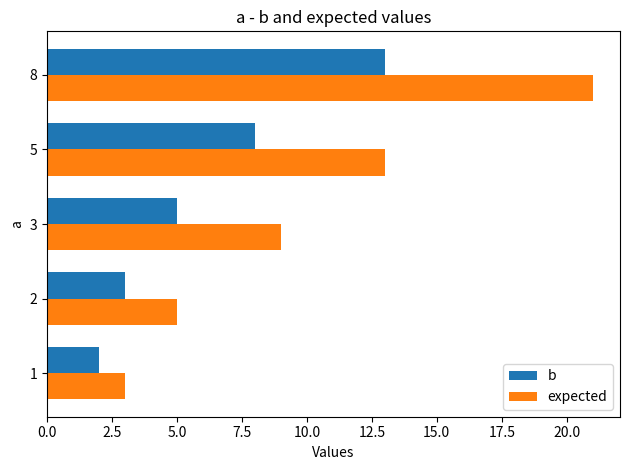

Which series has the largest range (max minus min)?

expected